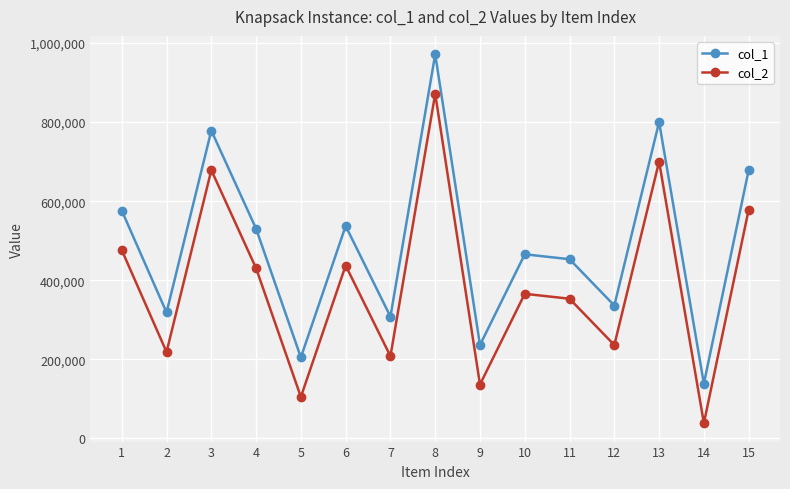

What are all the series names shown in the legend?

col_1, col_2